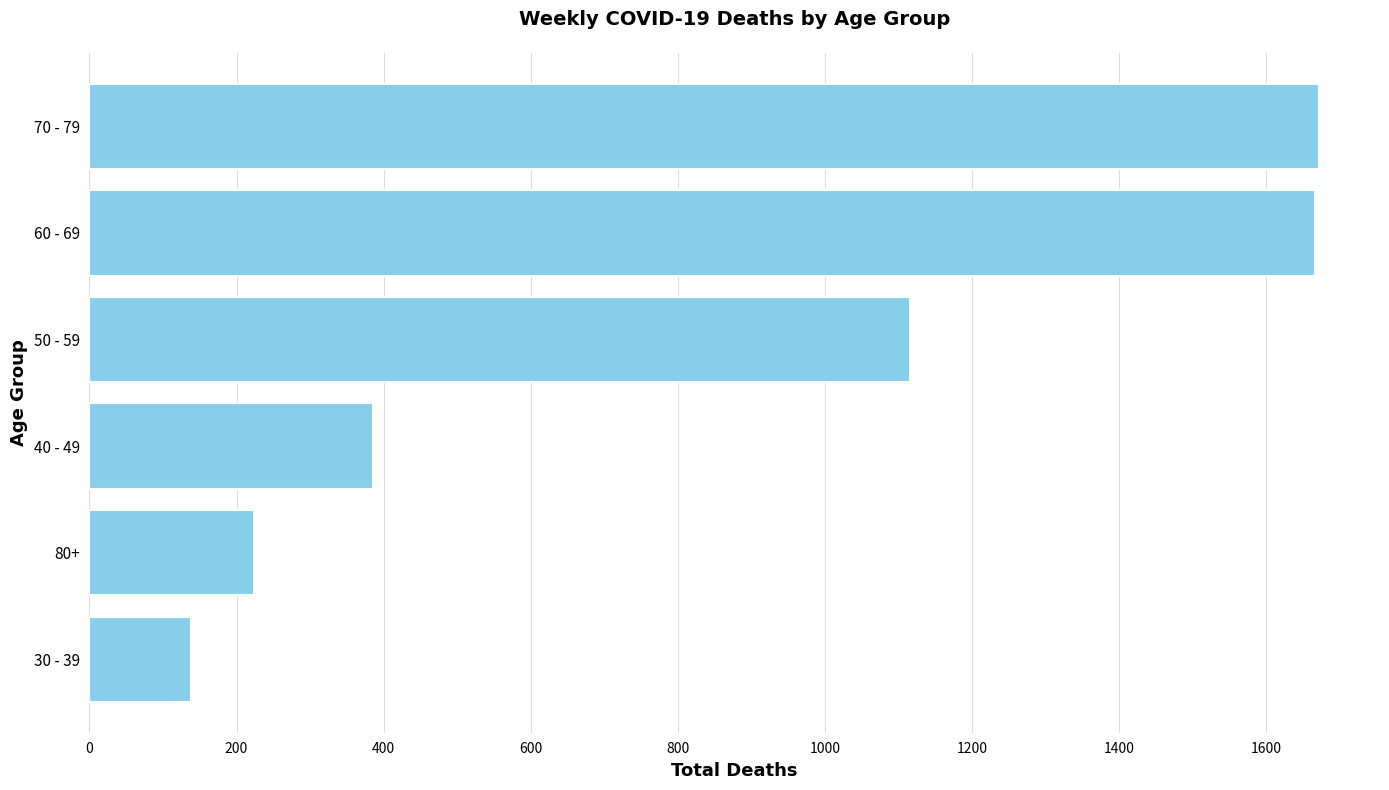

Is it true that the value at 60 - 69 is 727?

False